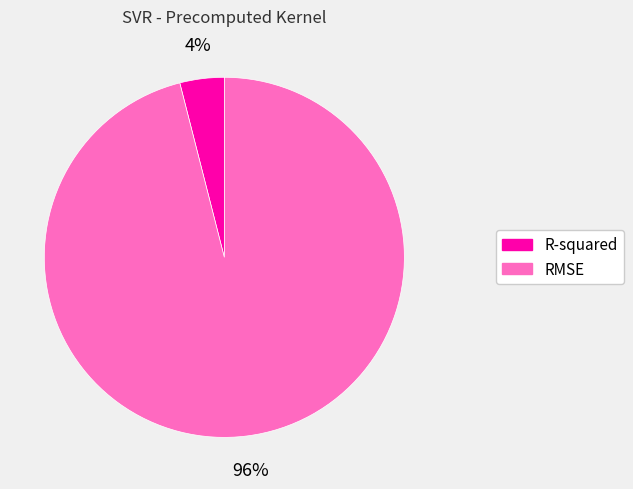

Rank the categories by value from highest to lowest.

RMSE, R-squared